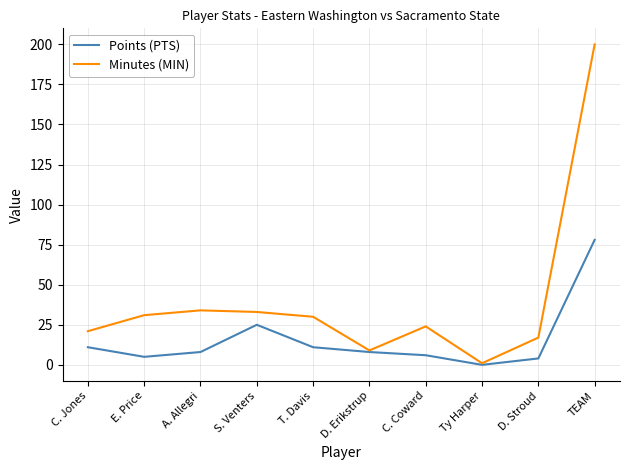

Where is the first local minimum for Minutes (MIN)?

D. Erikstrup